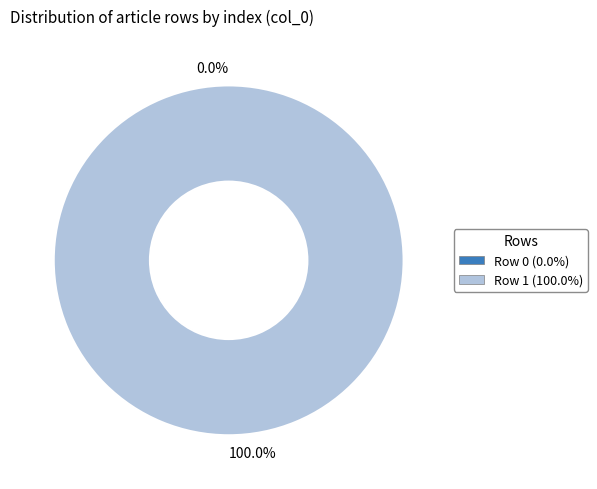

What is the majority slice?

Row 1